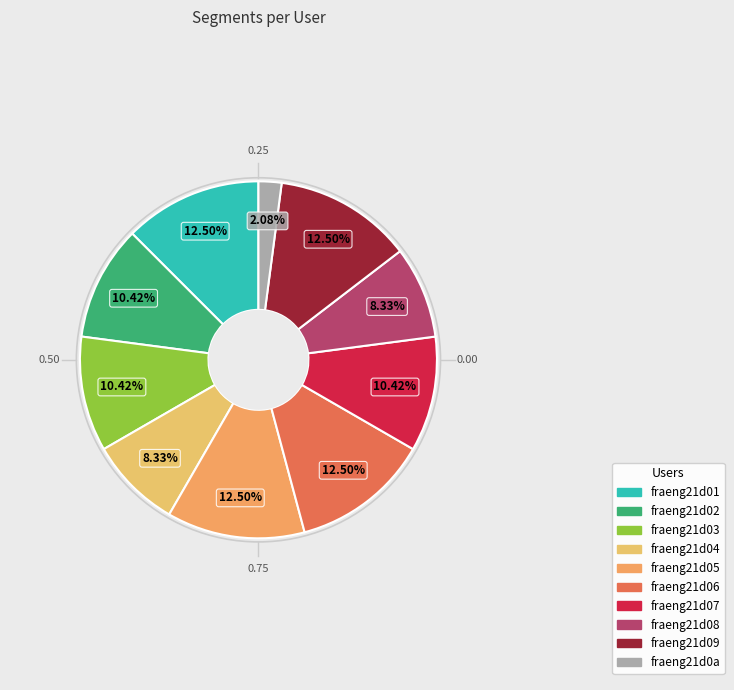

To the nearest percent, what is the difference between the largest and smallest slice percentages?

10%